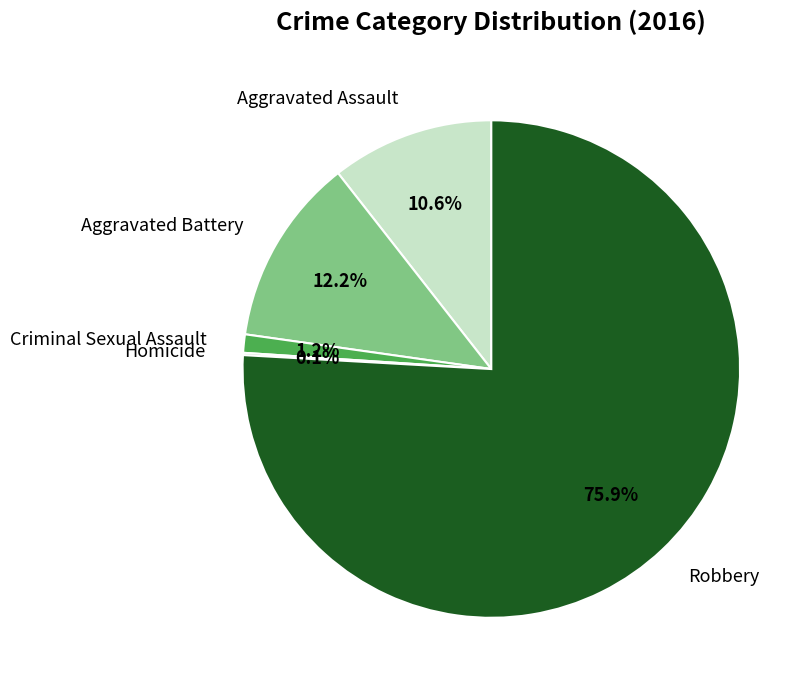

What portion of the pie excludes Aggravated Battery?

87.8%